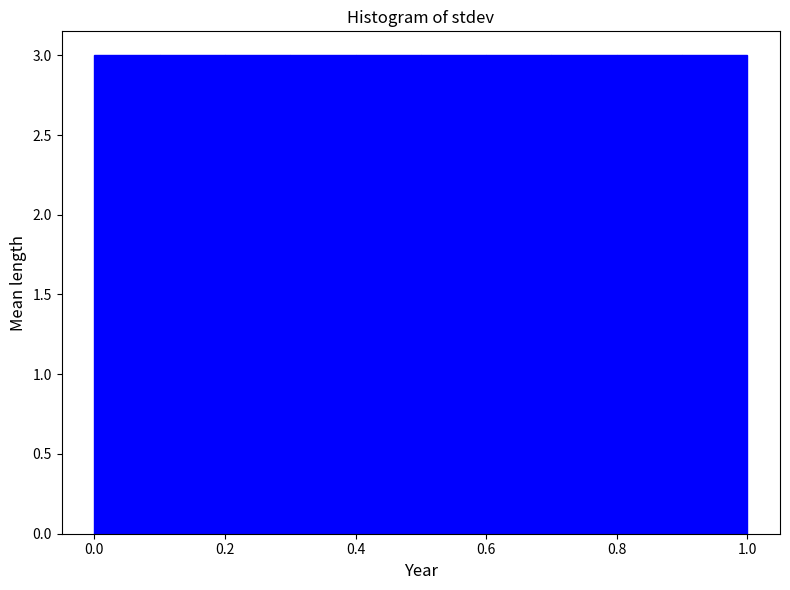

Reading left to right, transcribe this chart: for each bar, give the range it covers on the x-axis and its height. The values are not printed on the chart, so give them approximately, as read against the axis.

0.0 to 0.1: 3
0.1 to 0.2: 3
0.2 to 0.3: 3
0.3 to 0.4: 3
0.4 to 0.5: 3
0.5 to 0.6: 3
0.6 to 0.7: 3
0.7 to 0.8: 3
0.8 to 0.9: 3
0.9 to 1.0: 3